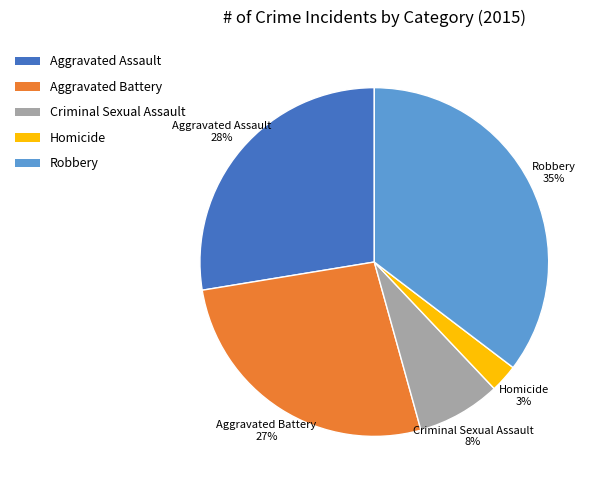

To the nearest percent, what portion does Criminal Sexual Assault represent?

8%